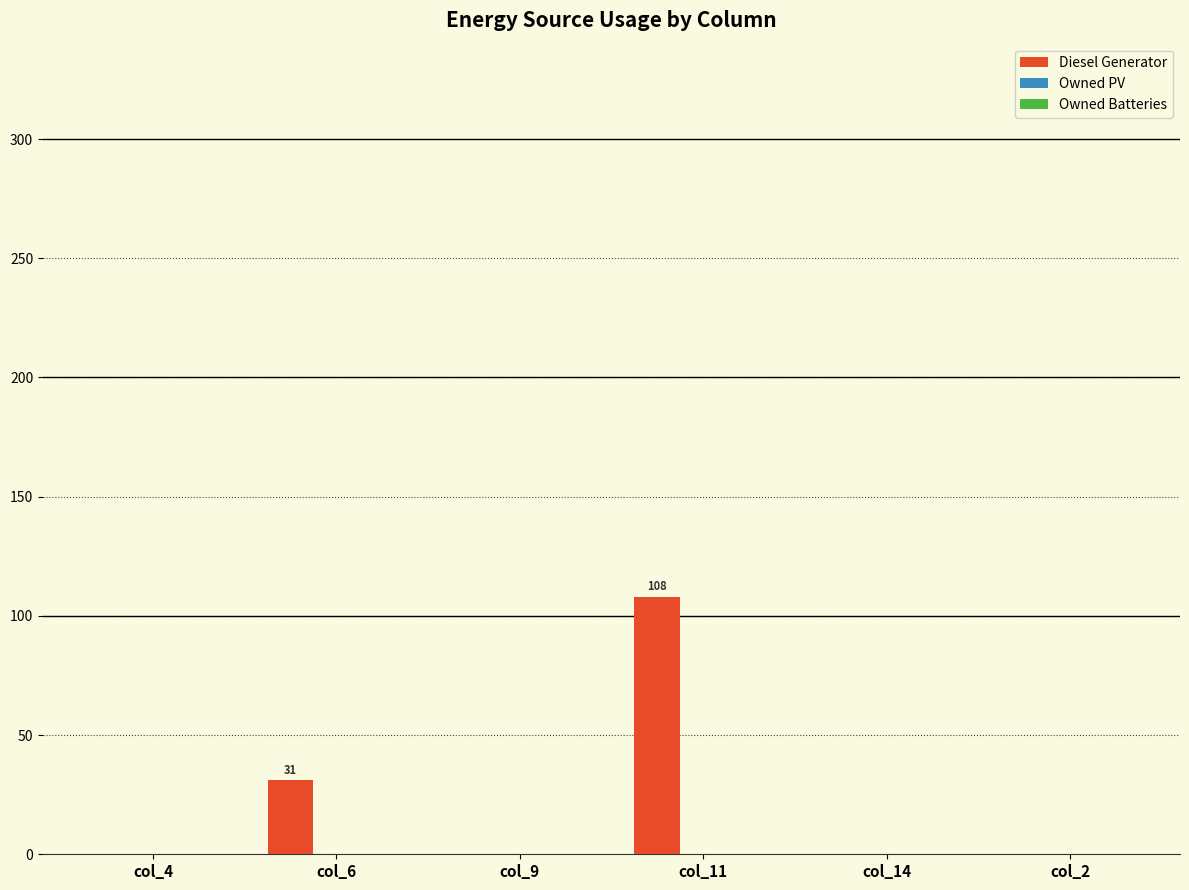

The value at col_4 is 34. True or false?

False